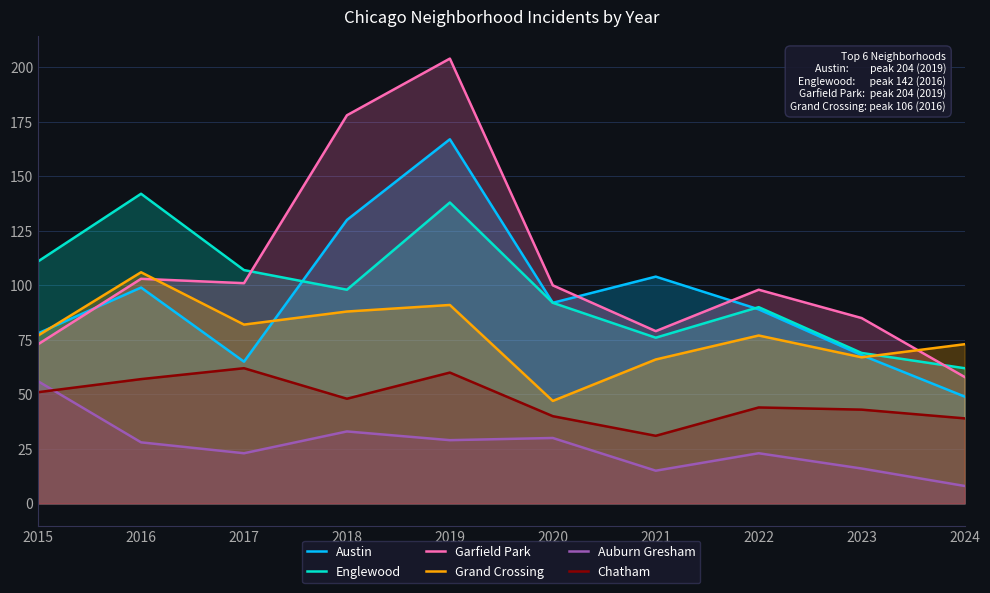

True or false: Austin and Chatham intersect in this chart.

False